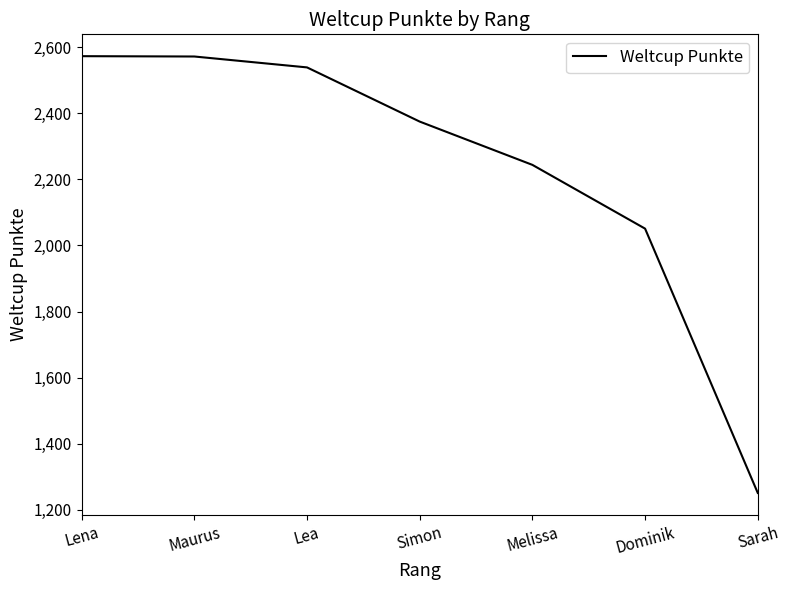

What is the sum of all values?

15605